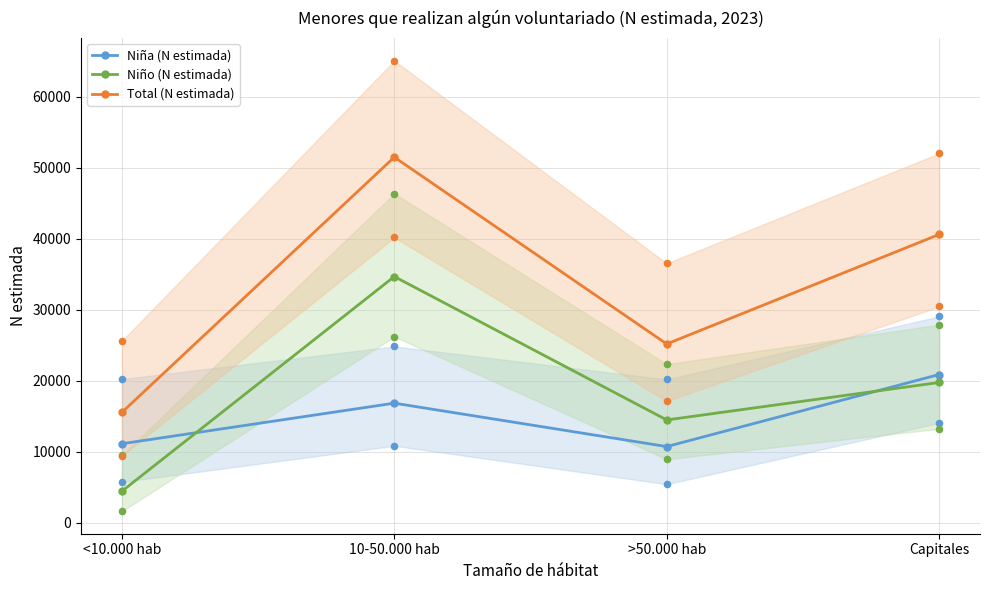

Which series contains the highest Y value?

Total (N estimada)